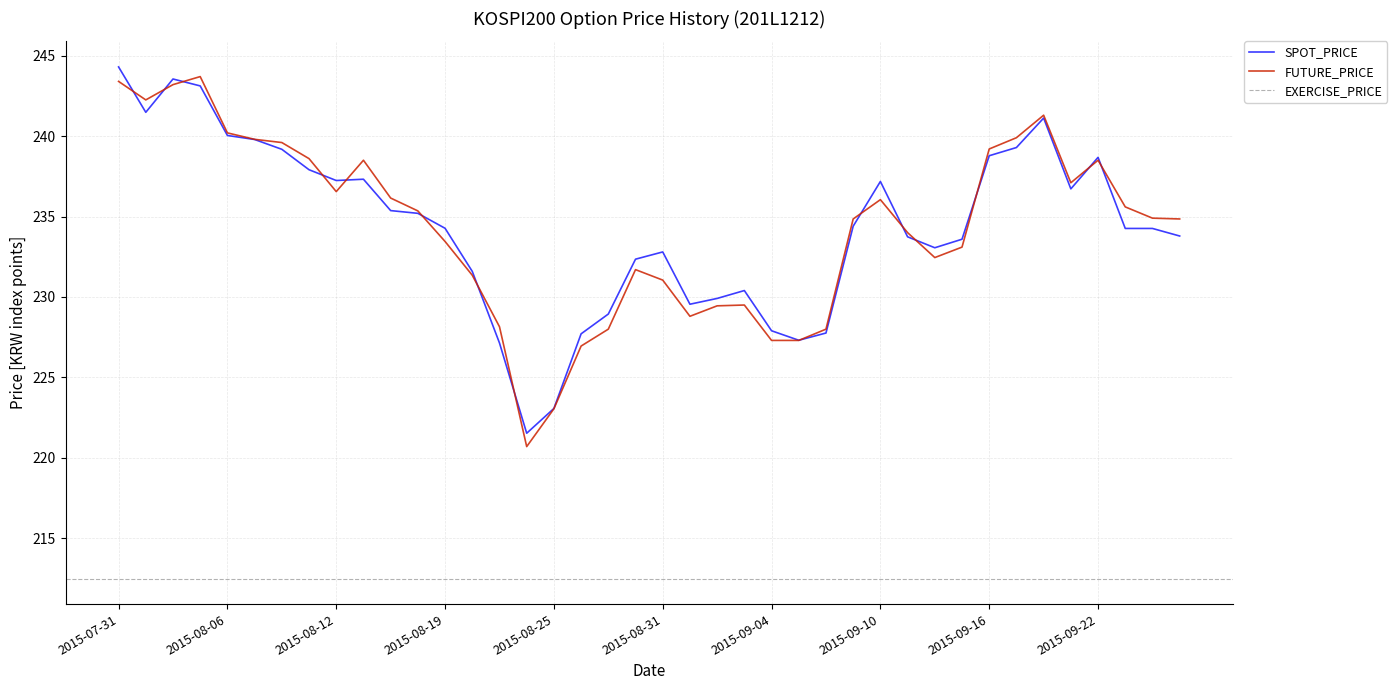

Is it true that SPOT_PRICE equals 239.2 at 2015-08-10?

True